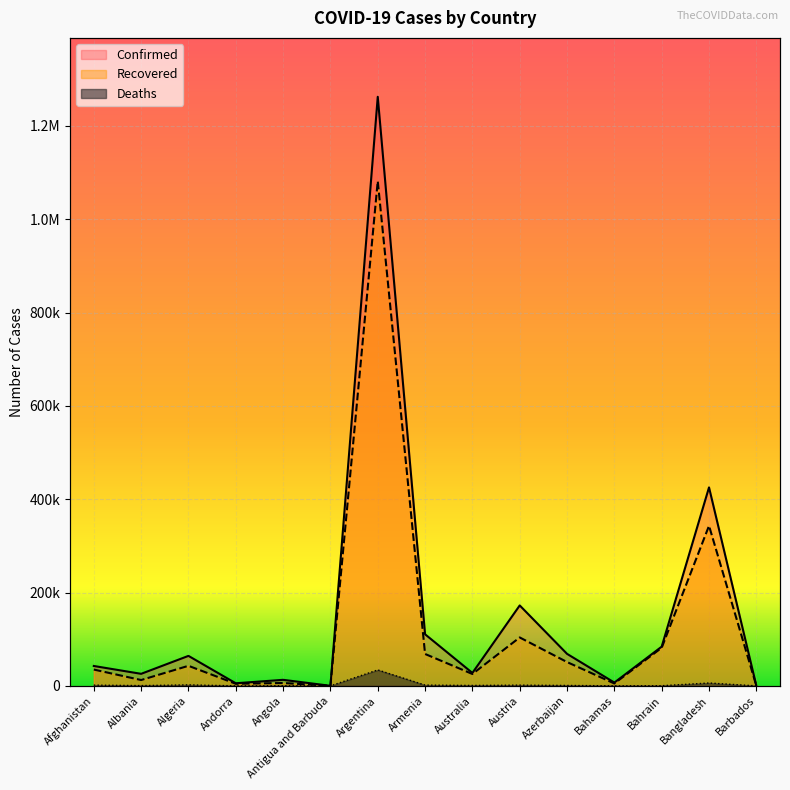

What position from the left is Bahrain?

13